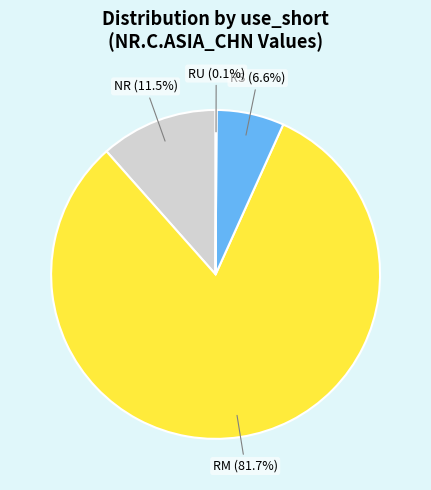

Which category accounts for the majority?

RM